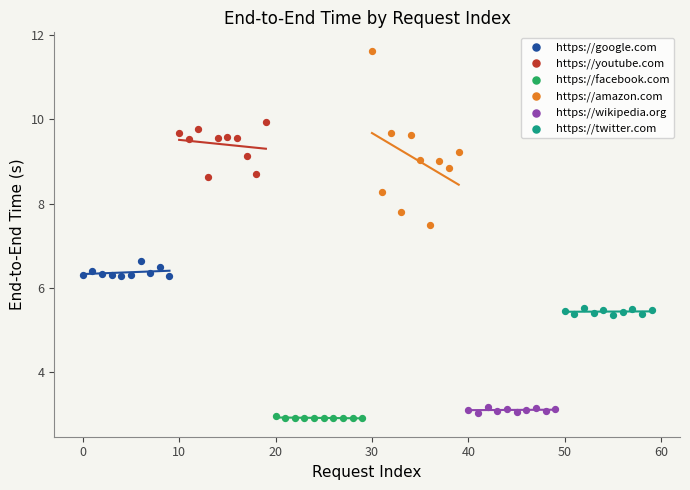

Which series reaches the minimum Y coordinate?

https://facebook.com